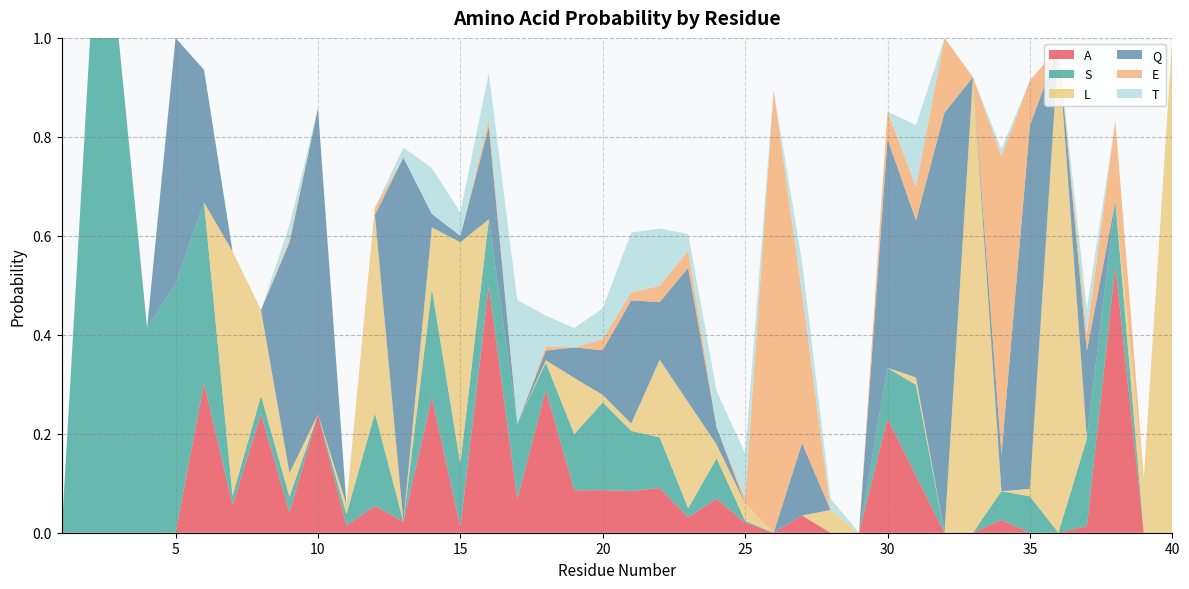

Reading left to right, transcribe all the data shown in this chart.

A: 1=0.0	2=0.0	3=0.0	4=0.0	5=0.0	6=0.3	7=0.1	8=0.2	9=0.0	10=0.2	11=0.0	12=0.1	13=0.0	14=0.3	15=0.0	16=0.5	17=0.1	18=0.3	19=0.1	20=0.1	21=0.1	22=0.1	23=0.0	24=0.1	25=0.0	26=0.0	27=0.0	28=0.0	29=0.0	30=0.2	31=0.1	32=0.0	33=0.0	34=0.0	35=0.0	36=0.0	37=0.0	38=0.5	39=0.0	40=0.0
S: 1=0.0	2=1.0	3=1.0	4=0.4	5=0.5	6=0.4	7=0.0	8=0.0	9=0.0	10=0.0	11=0.0	12=0.2	13=0.0	14=0.2	15=0.1	16=0.1	17=0.2	18=0.1	19=0.1	20=0.2	21=0.1	22=0.1	23=0.0	24=0.1	25=0.0	26=0.0	27=0.0	28=0.0	29=0.0	30=0.1	31=0.2	32=0.0	33=0.0	34=0.1	35=0.1	36=0.0	37=0.2	38=0.1	39=0.0	40=0.0
L: 1=0.0	2=0.0	3=0.0	4=0.0	5=0.0	6=0.0	7=0.5	8=0.2	9=0.0	10=0.0	11=0.0	12=0.4	13=0.0	14=0.1	15=0.4	16=0.0	17=0.0	18=0.0	19=0.1	20=0.0	21=0.0	22=0.2	23=0.2	24=0.0	25=0.0	26=0.0	27=0.0	28=0.0	29=0.0	30=0.0	31=0.0	32=0.0	33=0.9	34=0.0	35=0.0	36=1.0	37=0.0	38=0.0	39=0.1	40=1.0
Q: 1=0.0	2=0.0	3=0.0	4=0.0	5=0.5	6=0.3	7=0.0	8=0.0	9=0.5	10=0.6	11=0.0	12=0.0	13=0.7	14=0.0	15=0.0	16=0.2	17=0.0	18=0.0	19=0.1	20=0.1	21=0.2	22=0.1	23=0.3	24=0.0	25=0.0	26=0.0	27=0.1	28=0.0	29=0.0	30=0.5	31=0.3	32=0.8	33=0.0	34=0.1	35=0.7	36=0.0	37=0.2	38=0.0	39=0.0	40=0.0
E: 1=0.0	2=0.0	3=0.0	4=0.0	5=0.0	6=0.0	7=0.0	8=0.0	9=0.0	10=0.0	11=0.0	12=0.0	13=0.0	14=0.0	15=0.0	16=0.0	17=0.0	18=0.0	19=0.0	20=0.0	21=0.0	22=0.0	23=0.0	24=0.0	25=0.0	26=0.9	27=0.3	28=0.0	29=0.0	30=0.1	31=0.1	32=0.2	33=0.0	34=0.6	35=0.1	36=0.0	37=0.0	38=0.2	39=0.0	40=0.0
T: 1=0.0	2=0.0	3=0.0	4=0.0	5=0.0	6=0.0	7=0.0	8=0.0	9=0.0	10=0.0	11=0.0	12=0.0	13=0.0	14=0.1	15=0.0	16=0.1	17=0.3	18=0.1	19=0.0	20=0.1	21=0.1	22=0.1	23=0.0	24=0.1	25=0.1	26=0.0	27=0.1	28=0.0	29=0.0	30=0.0	31=0.1	32=0.0	33=0.0	34=0.0	35=0.0	36=0.0	37=0.1	38=0.0	39=0.0	40=0.0